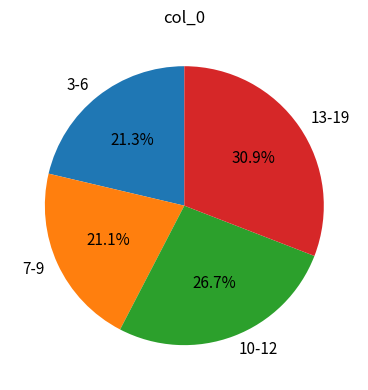

Which slice is the largest?

13-19